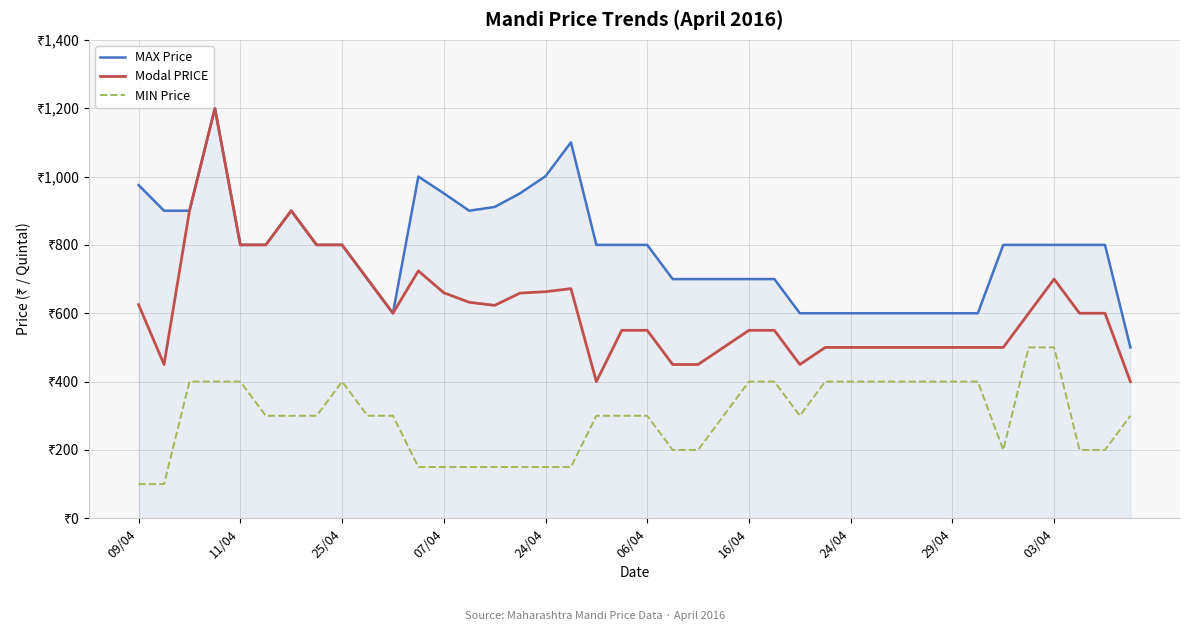

Does the chart have visible grid lines?

Yes